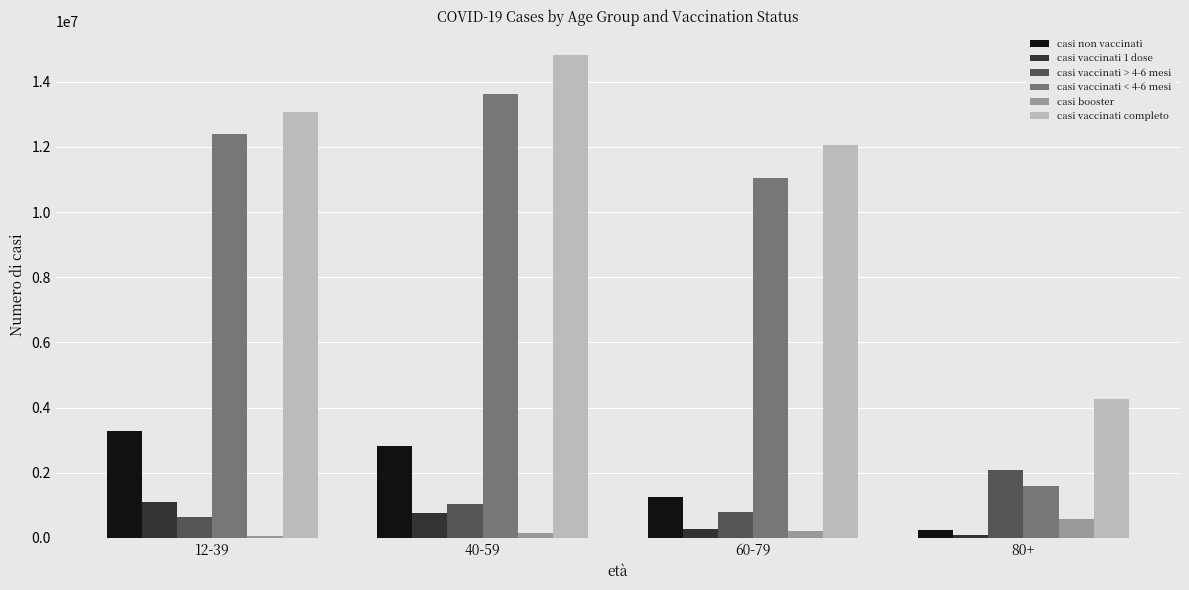

Which series has the largest range (max minus min)?

casi vaccinati < 4-6 mesi